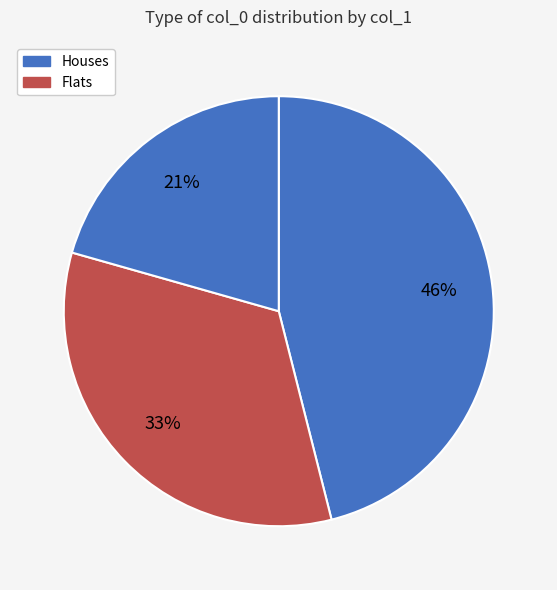

How many segments does this pie chart have?

3